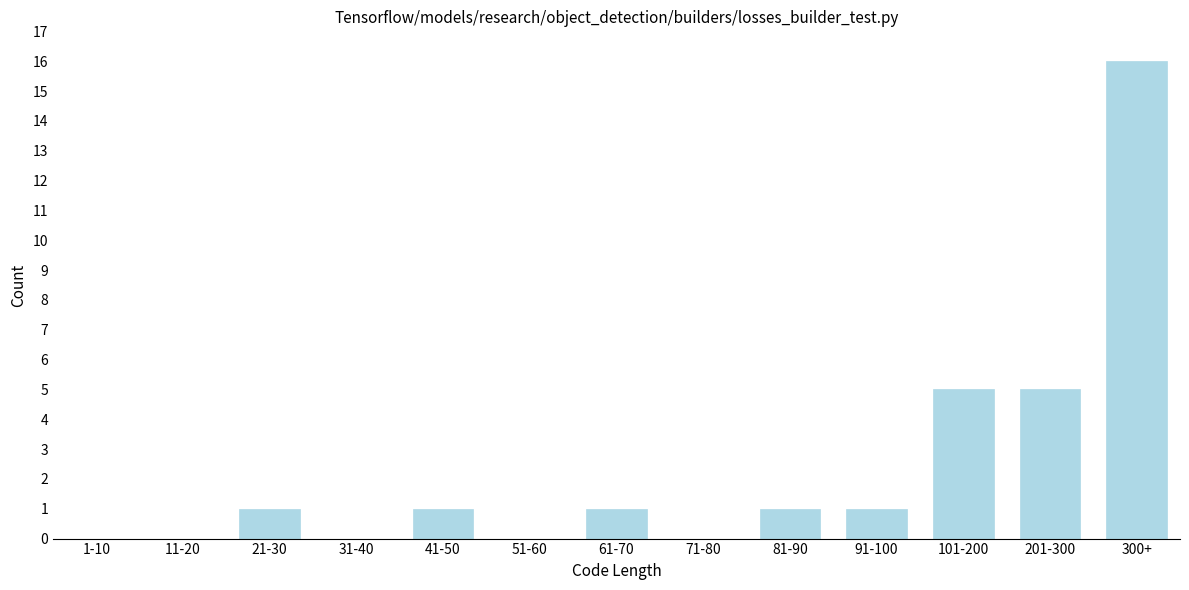

Reading left to right, extract all data points from this chart.

1-10=0	11-20=0	21-30=1	31-40=0	41-50=1	51-60=0	61-70=1	71-80=0	81-90=1	91-100=1	101-200=5	201-300=5	300+=16